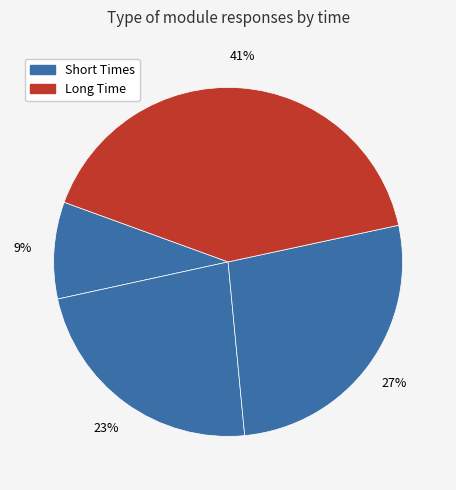

To the nearest percent, what is the average slice percentage?

25%